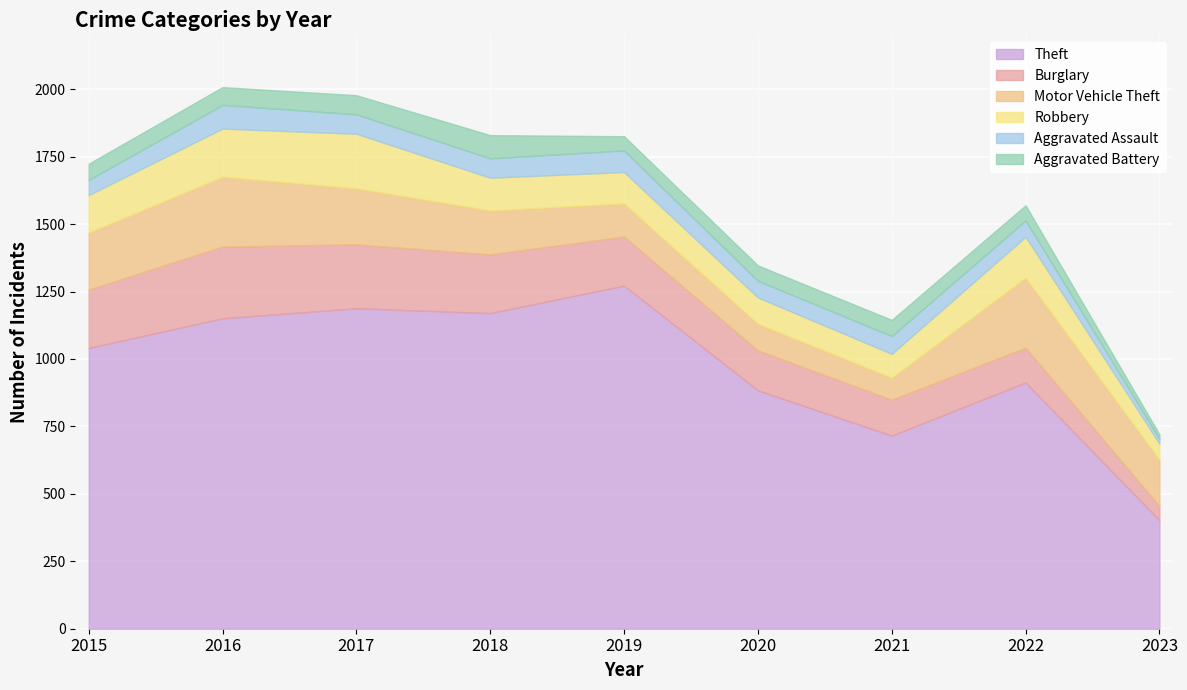

What is the sum of all Theft values?

8737